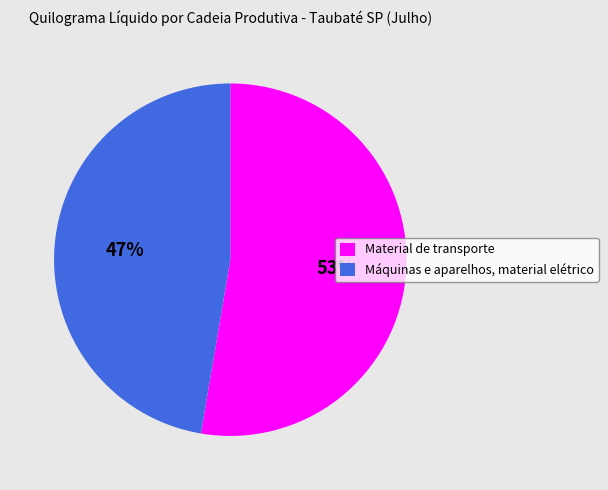

Is there any slice that represents more than half of the pie?

Yes